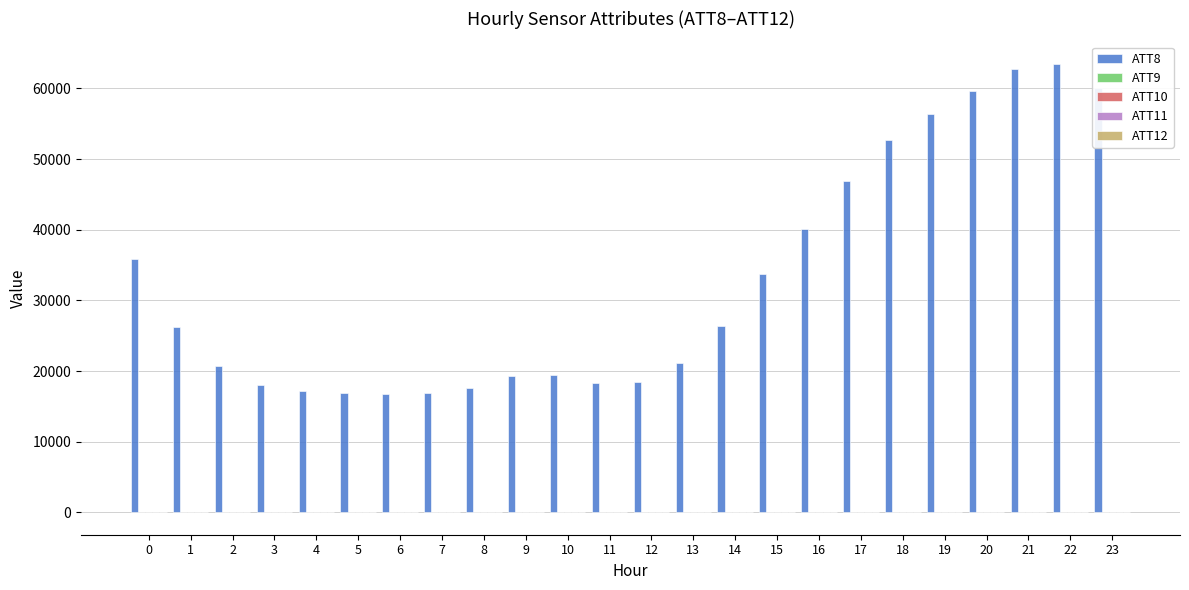

The value of ATT8 at 15 is 33700.0. True or false?

True